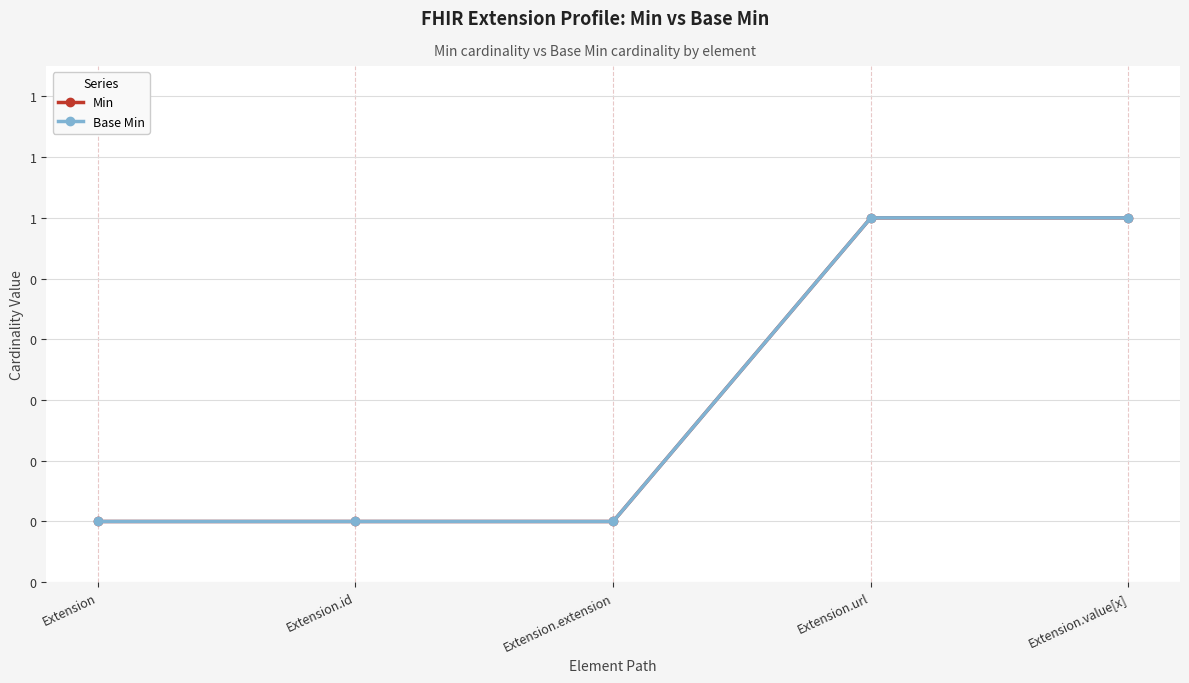

True or false: Base Min and Min intersect in this chart.

False